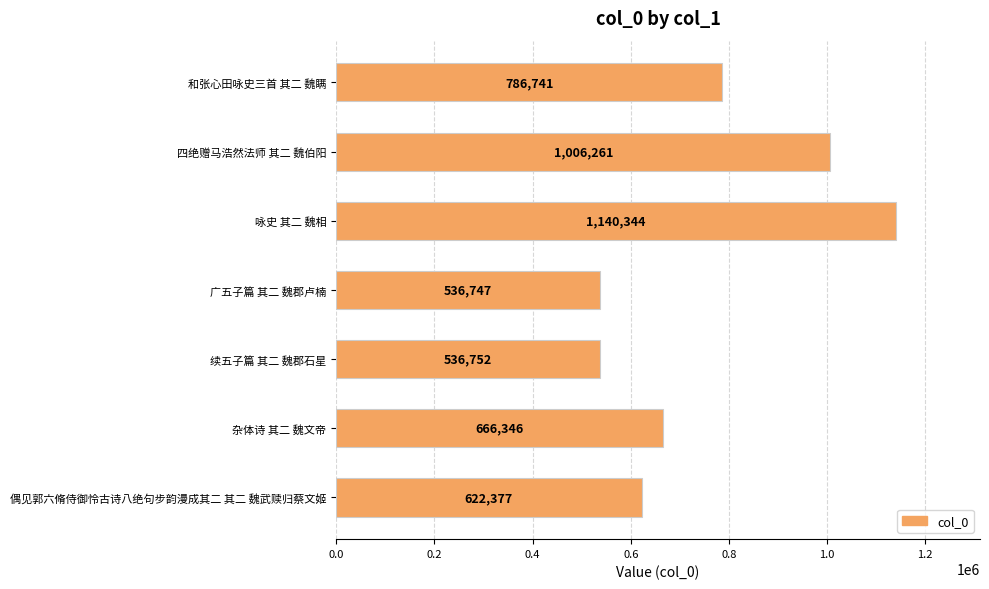

What is the change in value from 四绝赠马浩然法师 其二 魏伯阳 to 续五子篇 其二 魏郡石星?

-469509